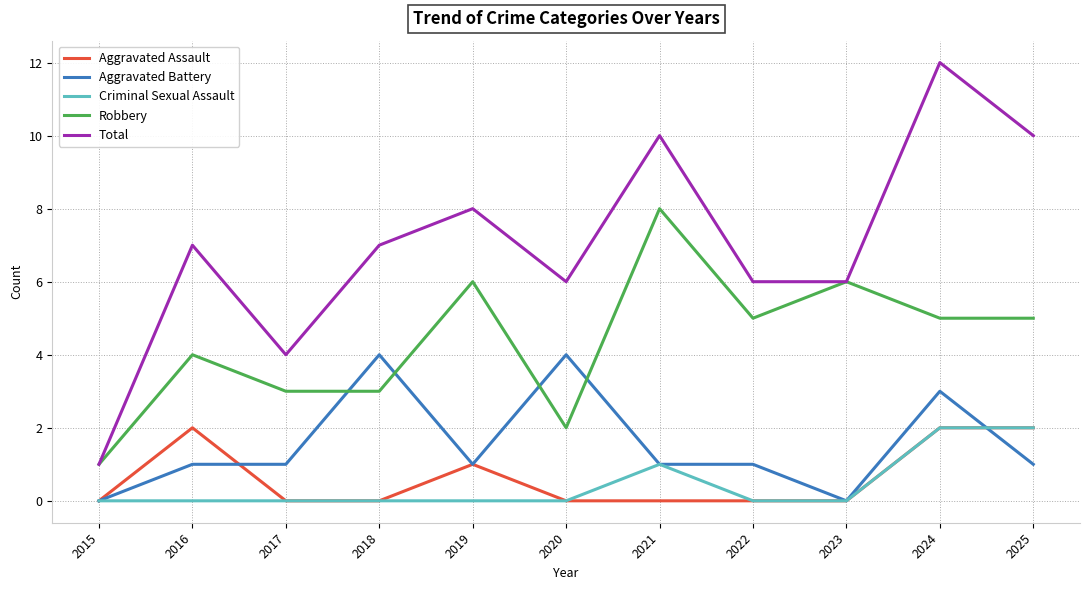

True or false: Total and Aggravated Battery cross at least once.

False